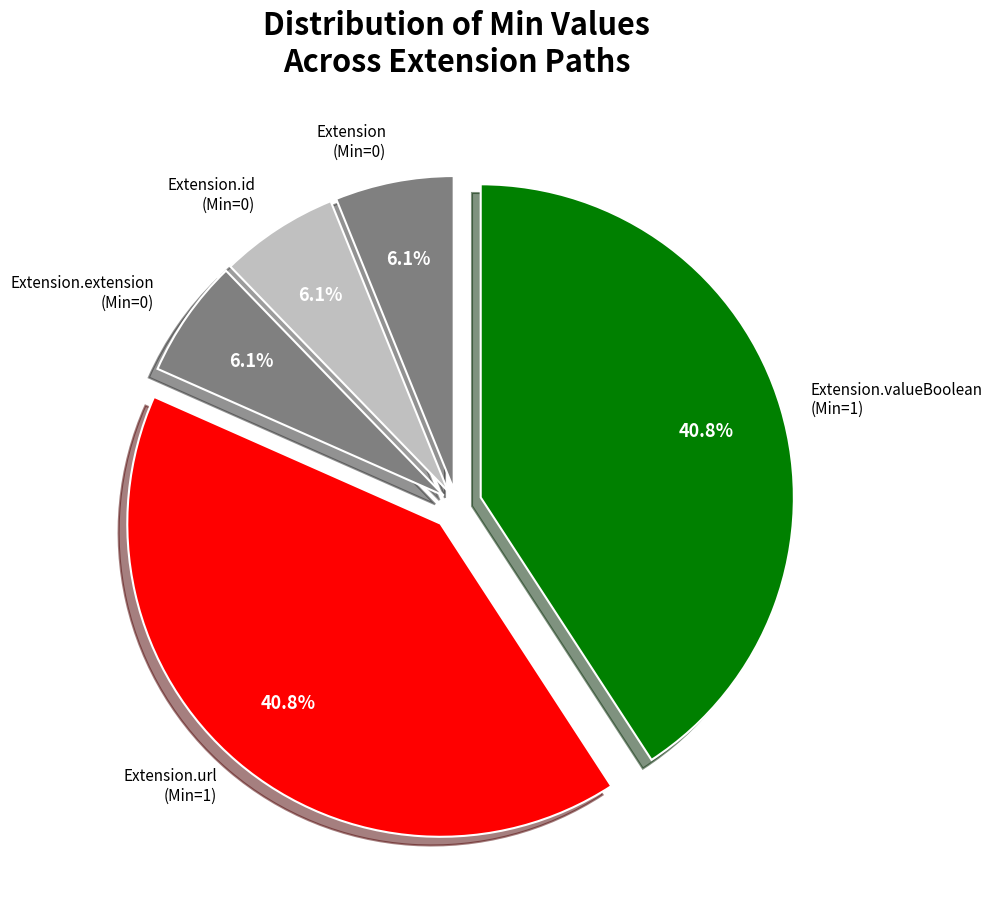

Count the number of slices in the pie.

5